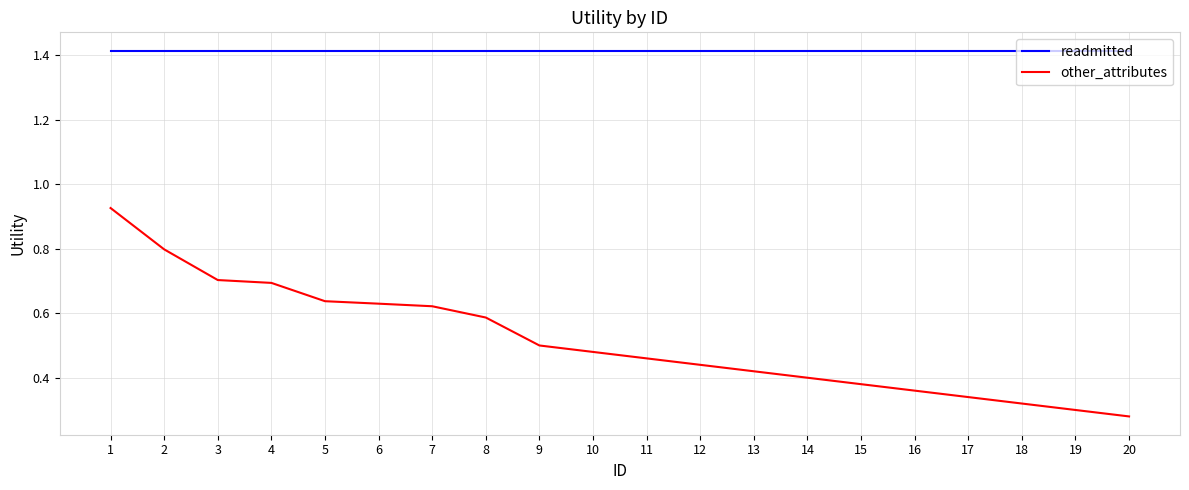

True or false: other_attributes has a value of 0.5 at 9.

True